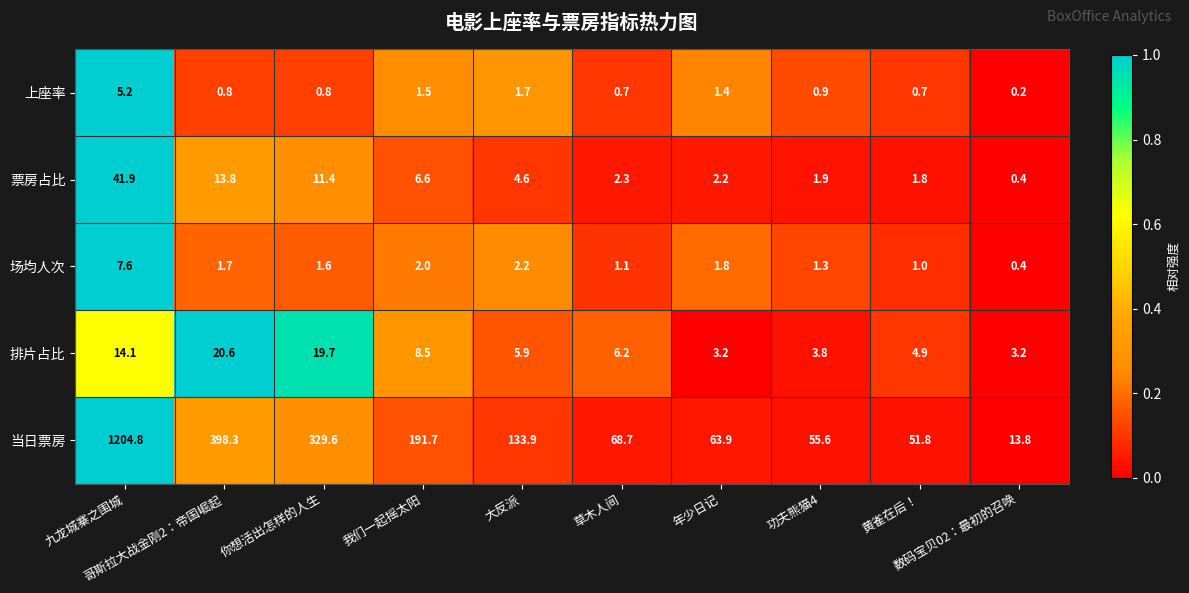

What is the minimum value for 场均人次?

0.4